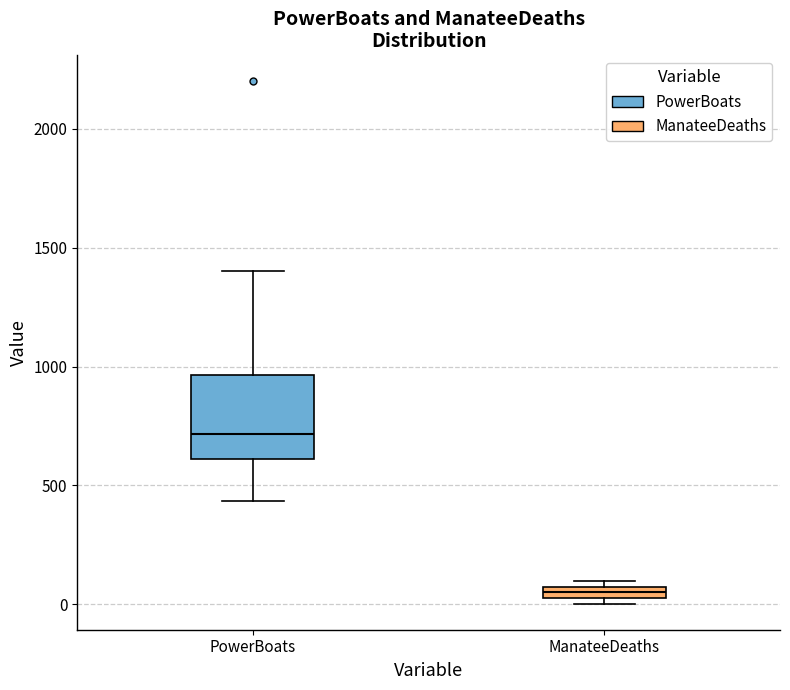

Which box's median line is the highest?

PowerBoats